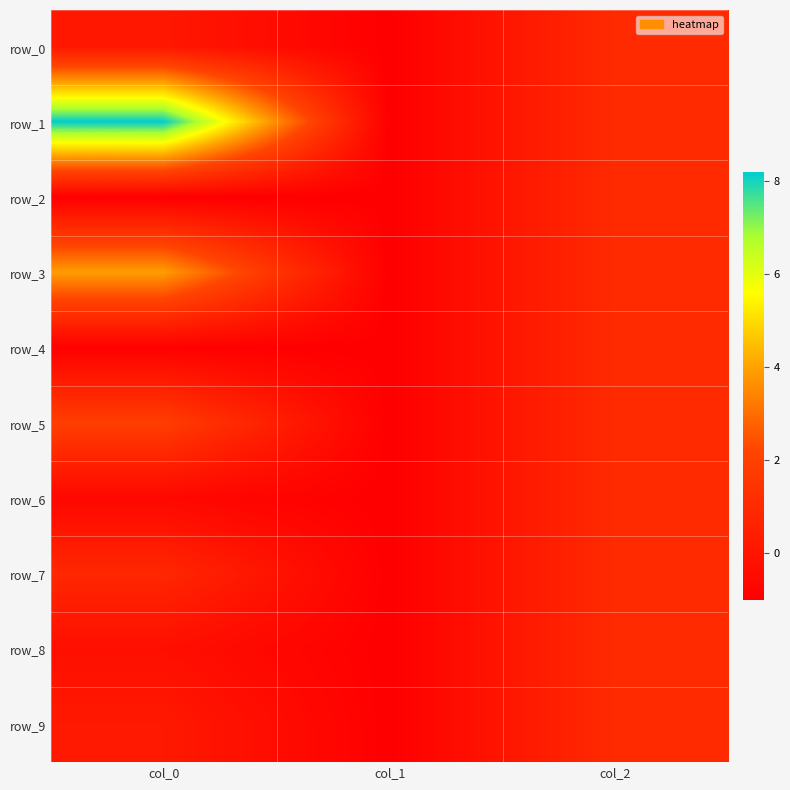

At which label does row_8 reach its minimum?

col_1